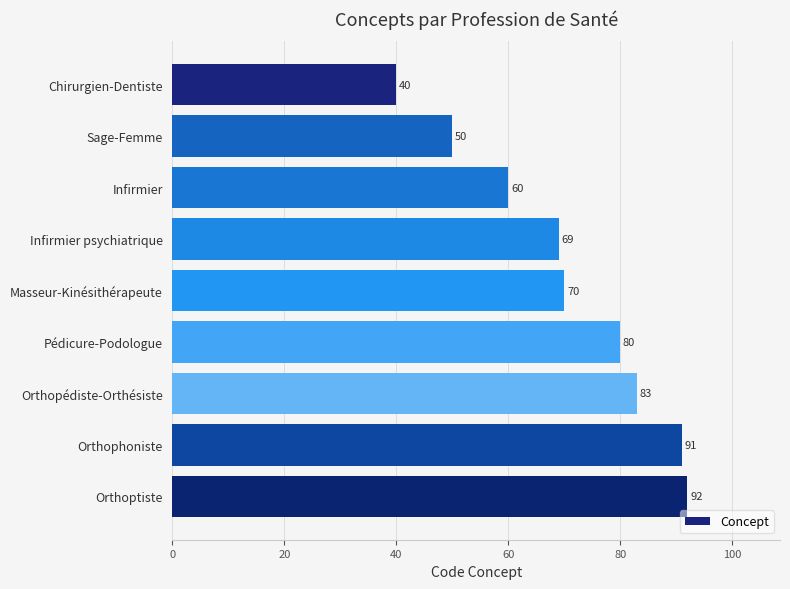

What is the smallest value displayed?

40